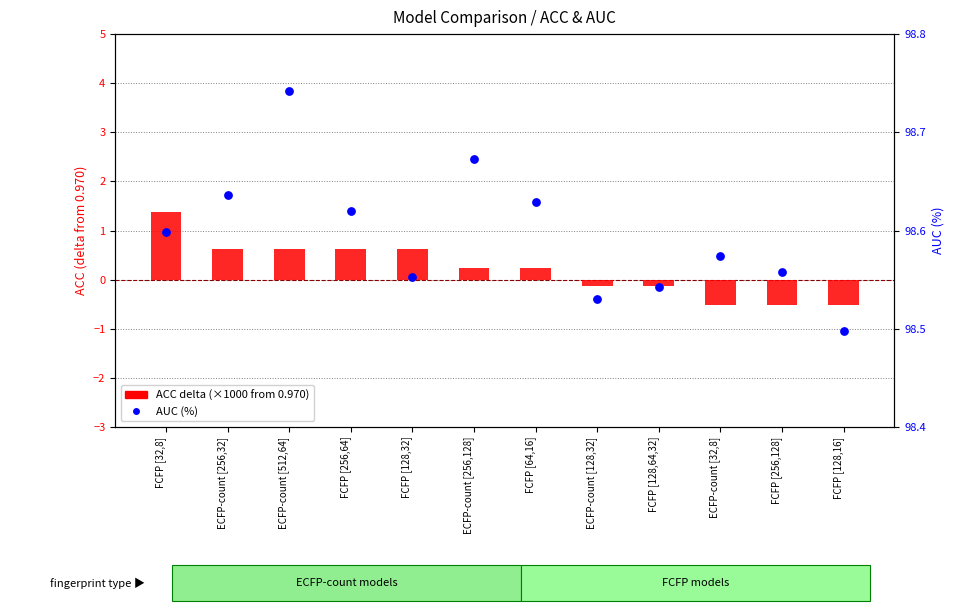

At which category is the sum across all series the highest?

FCFP [32,8]